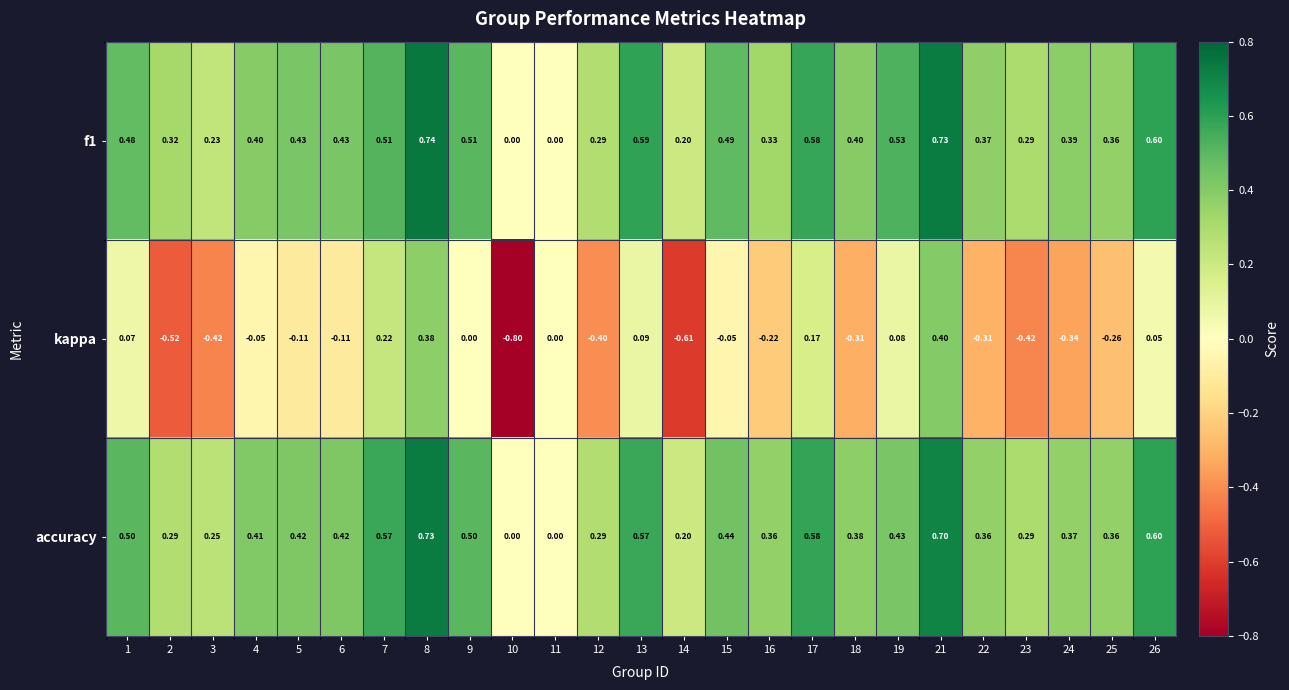

Which series changed the most between 14 and 19?

kappa